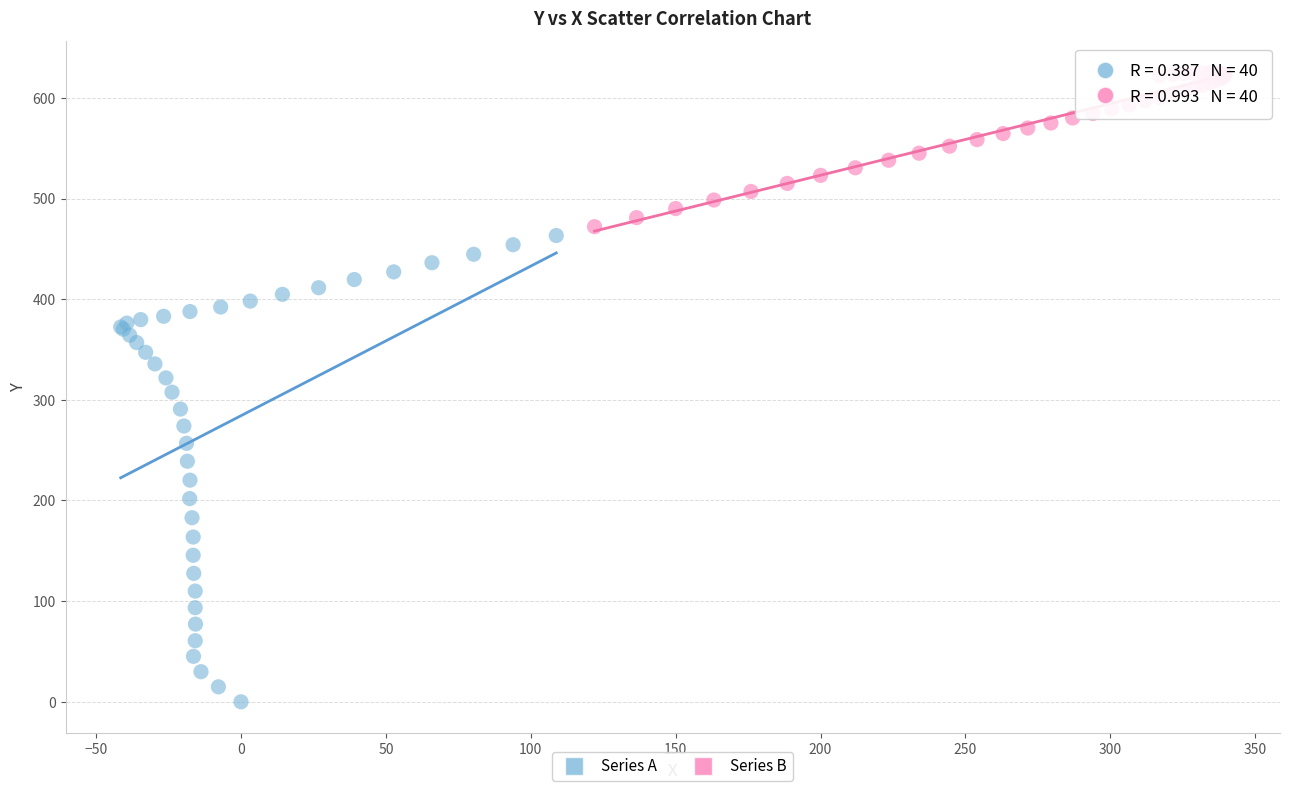

What are all the series names shown in the legend?

Series A, Series B